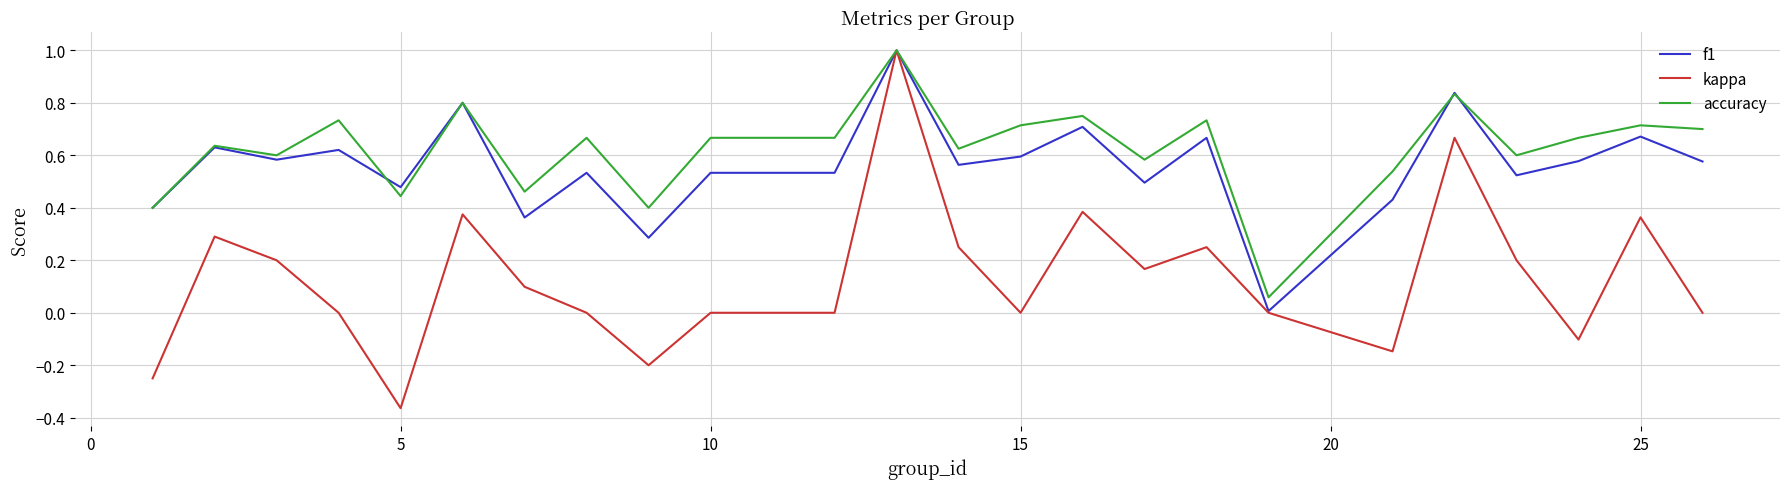

What is the highest value of the f1 series?

1.0